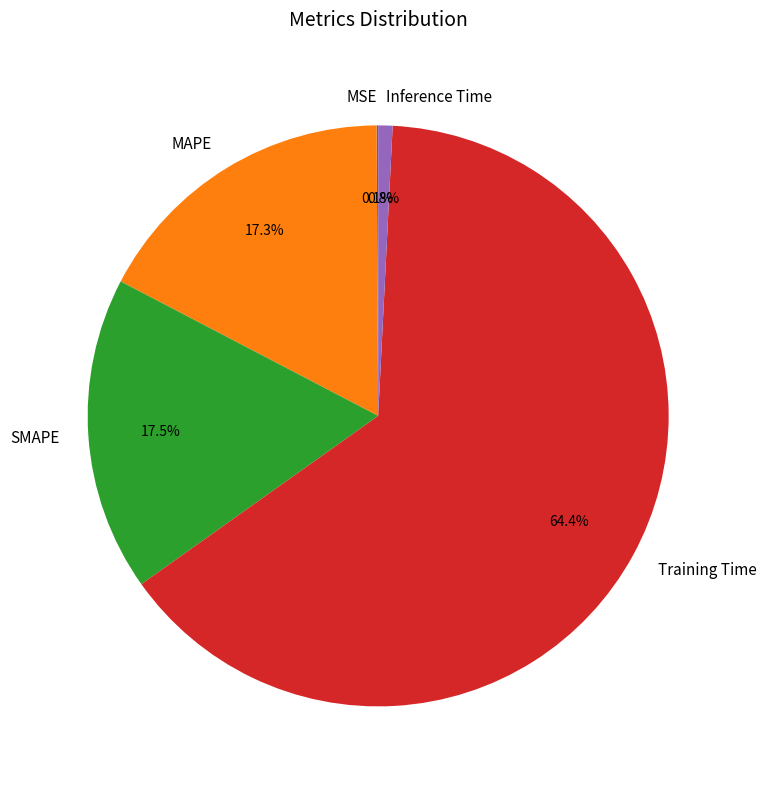

Which category has the biggest portion of the pie?

Training Time